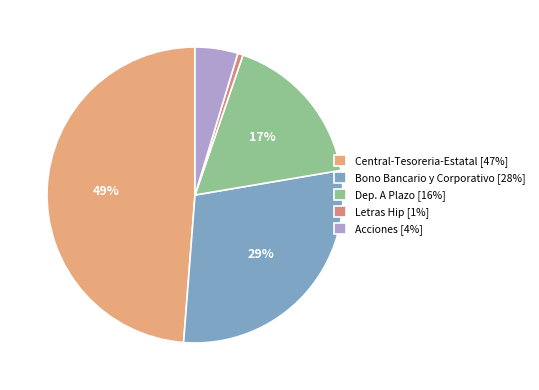

To the nearest percent, what is the average slice percentage?

20%